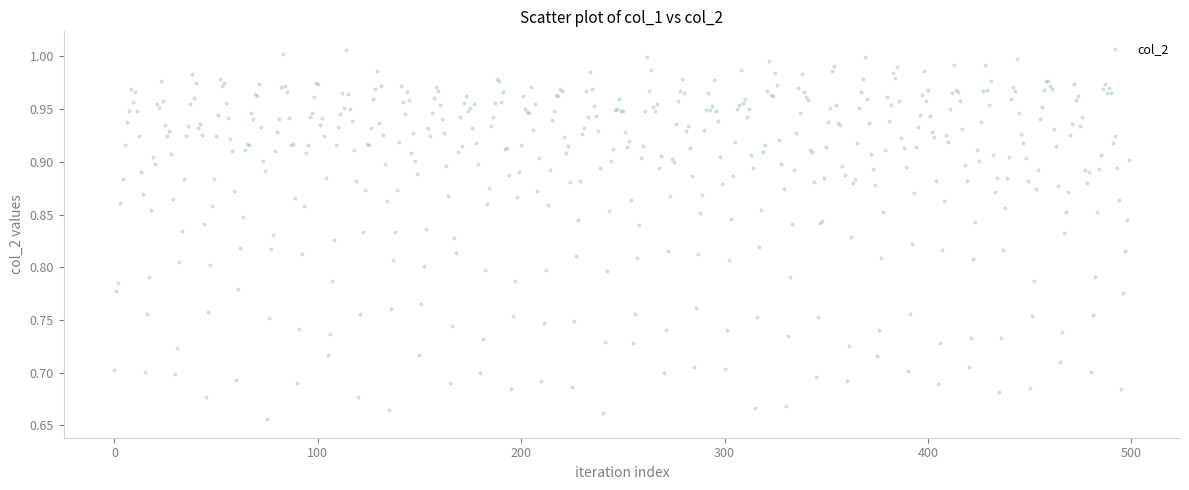

What is the range of Y values (max minus min)?

0.4